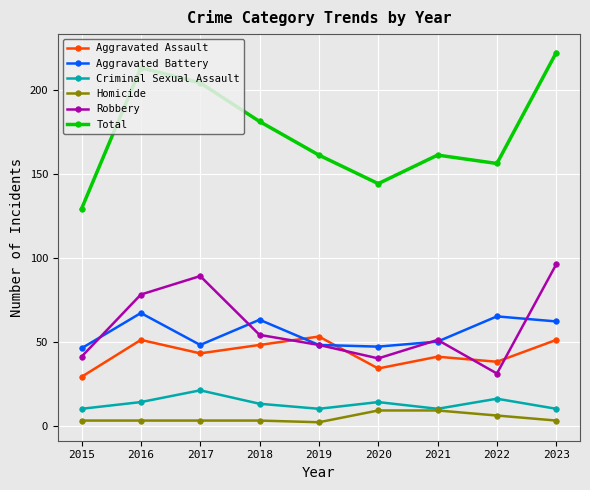

Rank the series by their maximum value, from lowest to highest.

Homicide, Criminal Sexual Assault, Aggravated Assault, Aggravated Battery, Robbery, Total